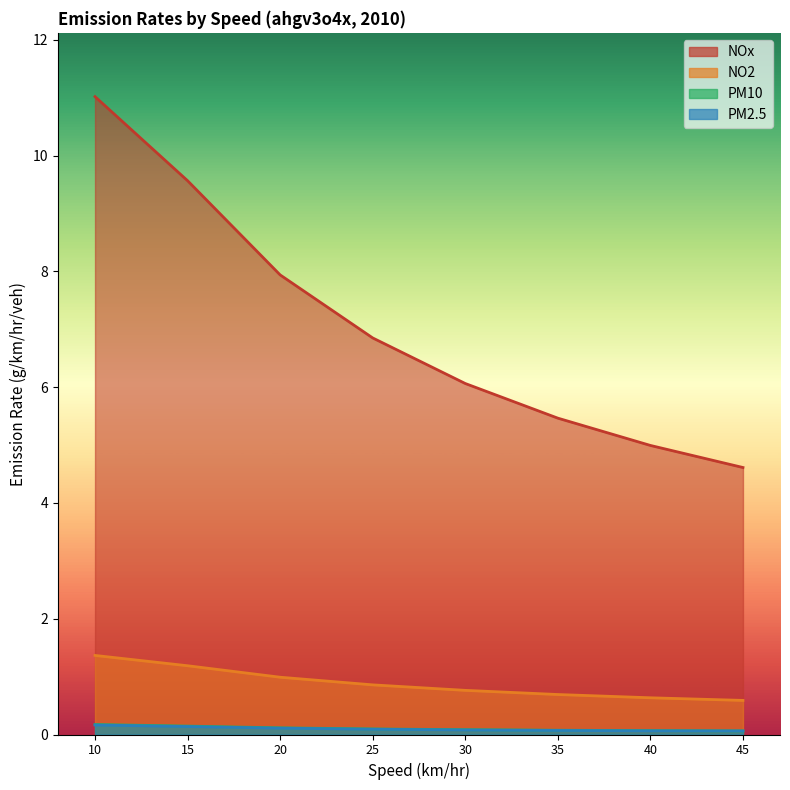

List the labels in order of NO2 value, largest first.

10, 15, 20, 25, 30, 35, 40, 45